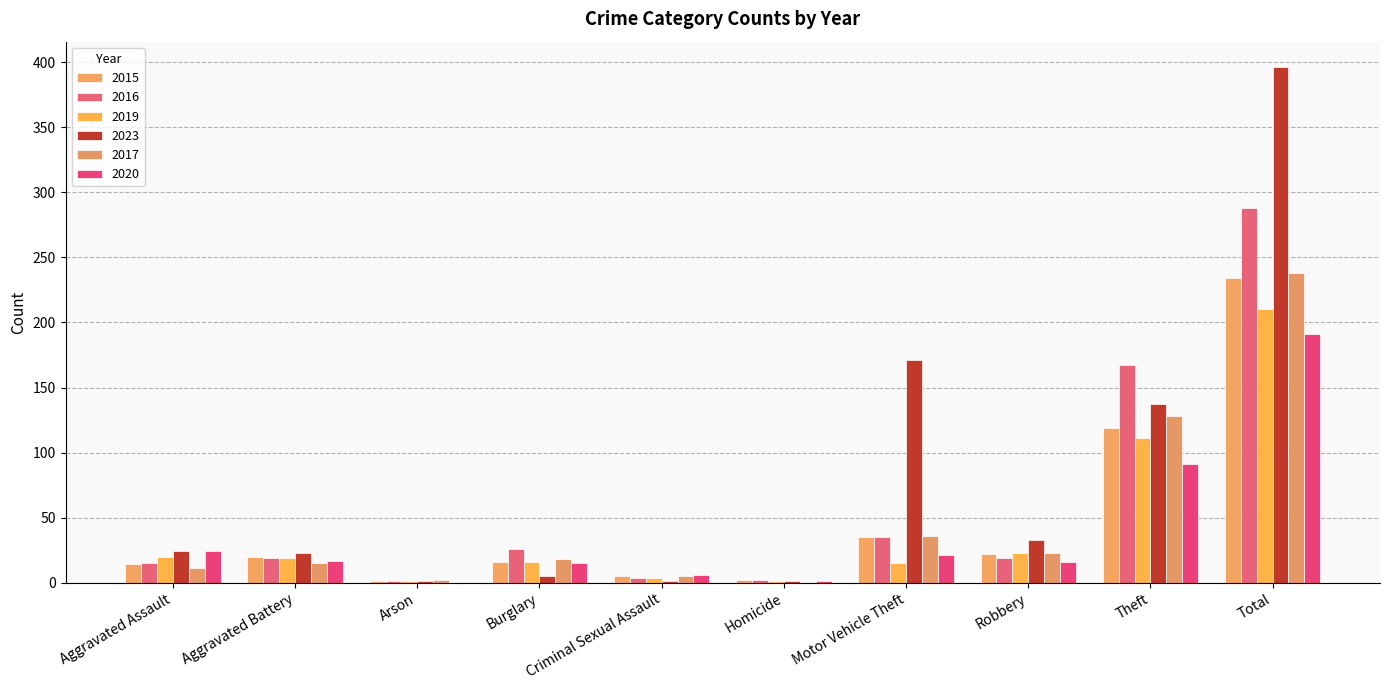

What is the difference between the 2017 values at Motor Vehicle Theft and Total?

202